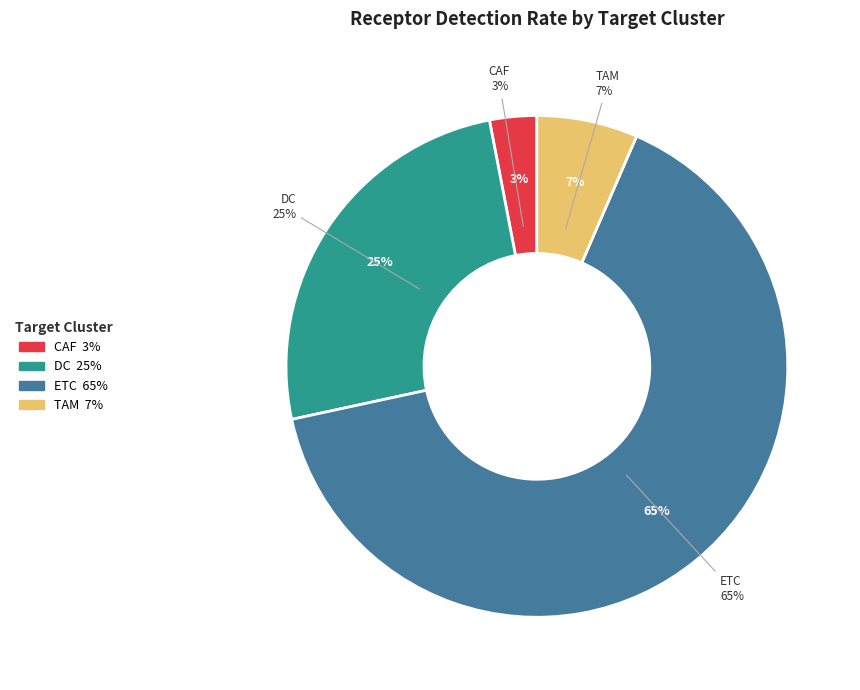

To the nearest percent, what is the average slice percentage?

25%